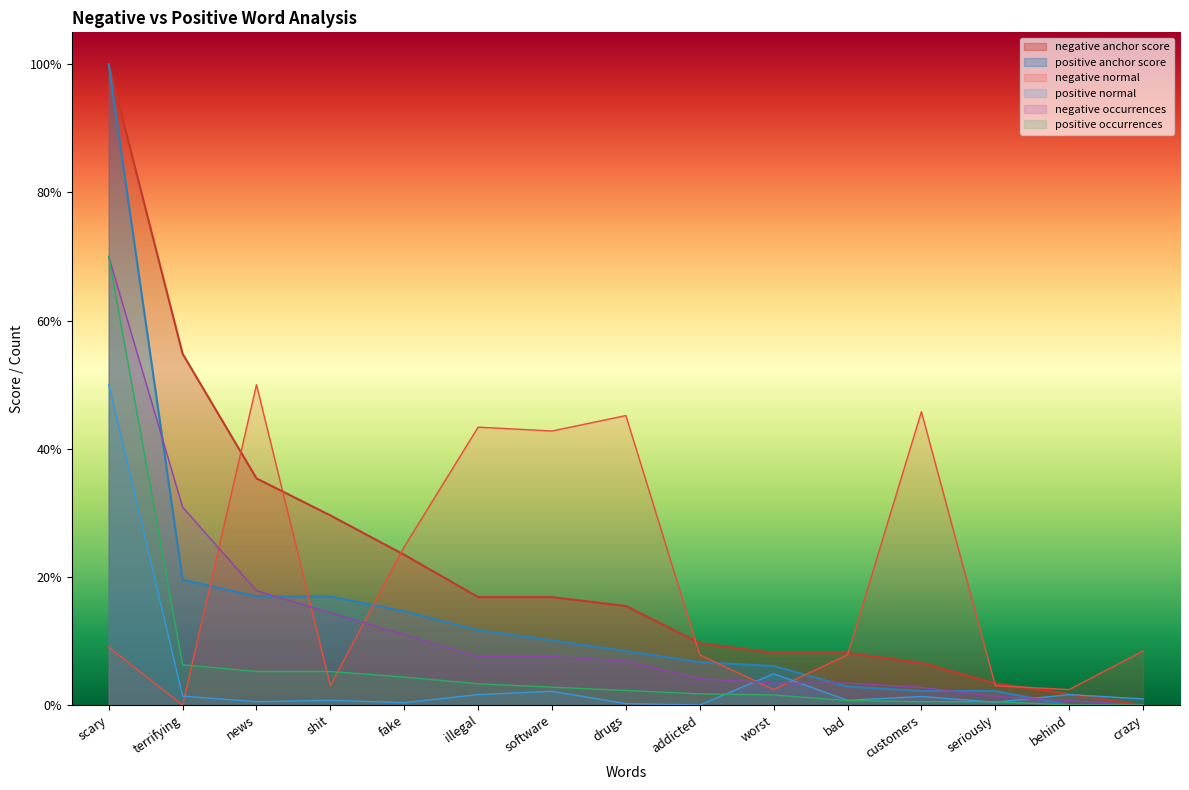

What position from the right is seriously?

3